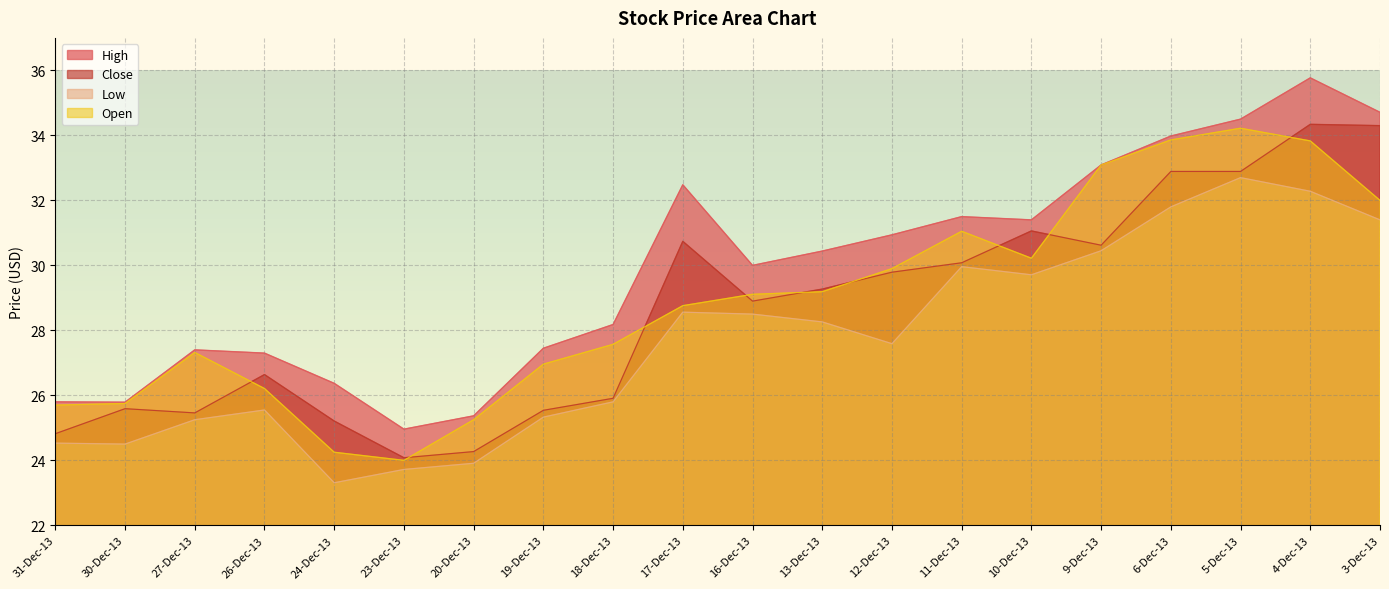

Where is High nearest to the value 30?

16-Dec-13